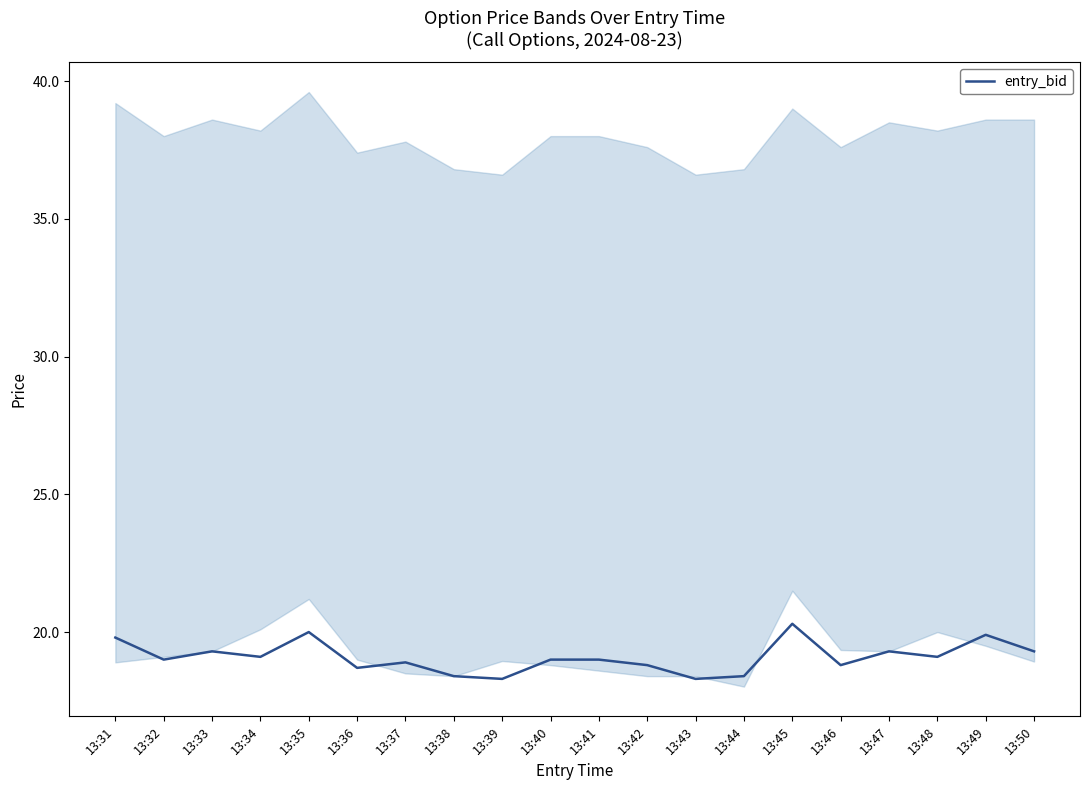

The chart shows a value of 19.9 at 13:49. True or false?

True